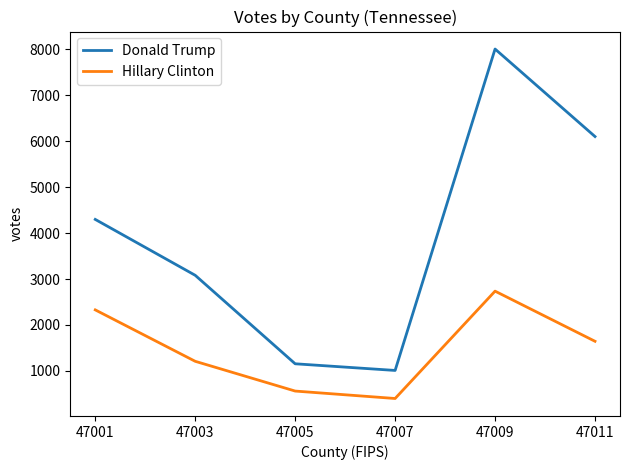

Which series has the widest spread of values?

Donald Trump